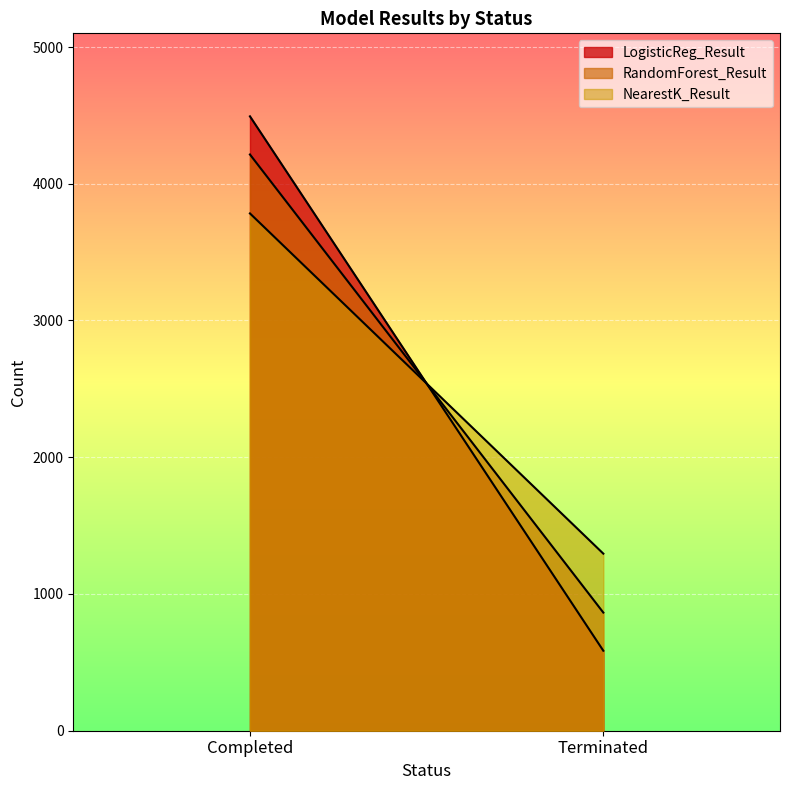

How many NearestK_Result values are between 1295 and 3783?

2